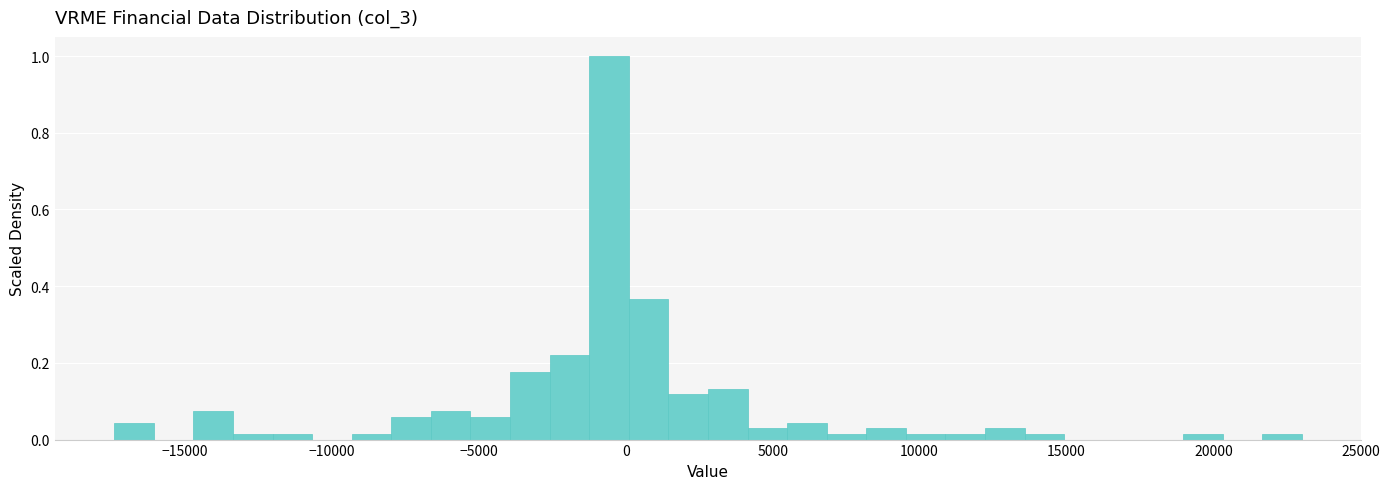

Read against the x-axis, roughly where is the centre of the tallest bar?

-500